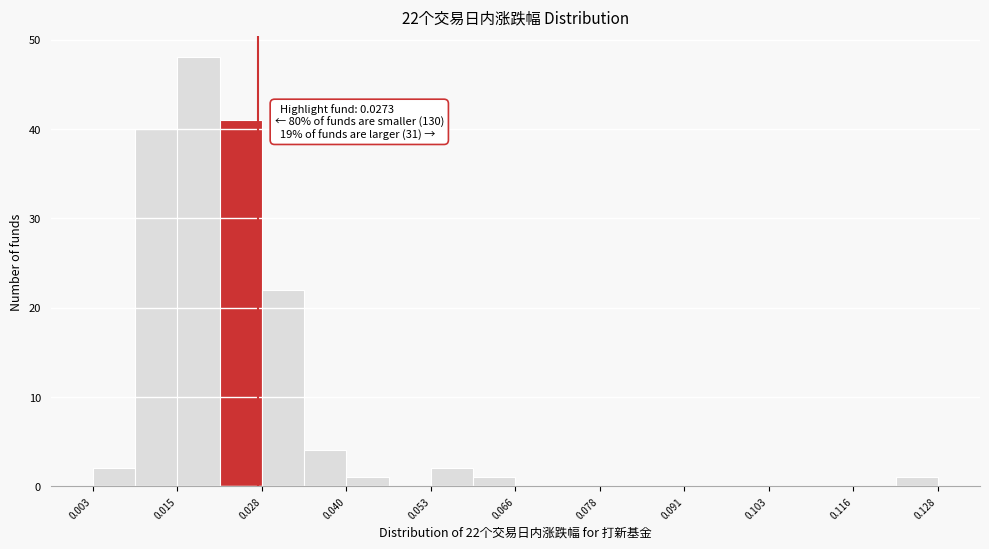

Around what value on the x-axis is the tallest bar? Give the approximate position of its centre, as read against the axis.

0.018